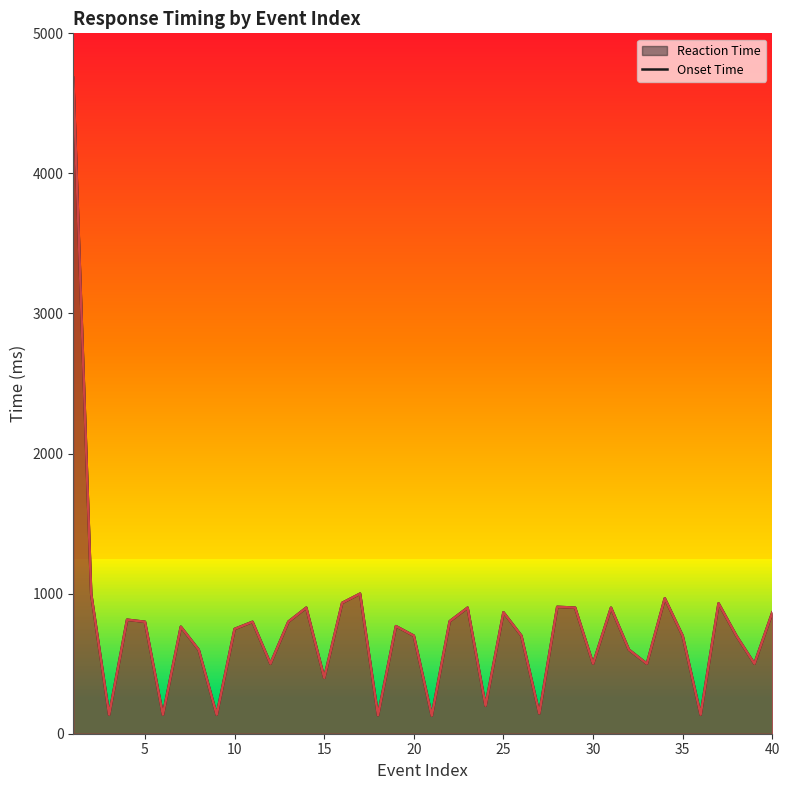

How many lines are shown in the chart?

2